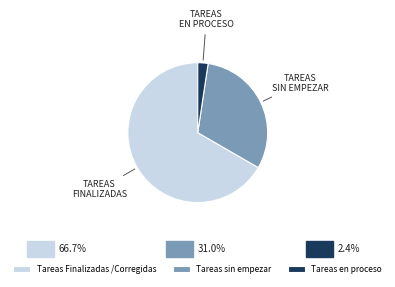

The Tareas Finalizadas /Corregidas slice represents 56% of the pie. True or false?

False